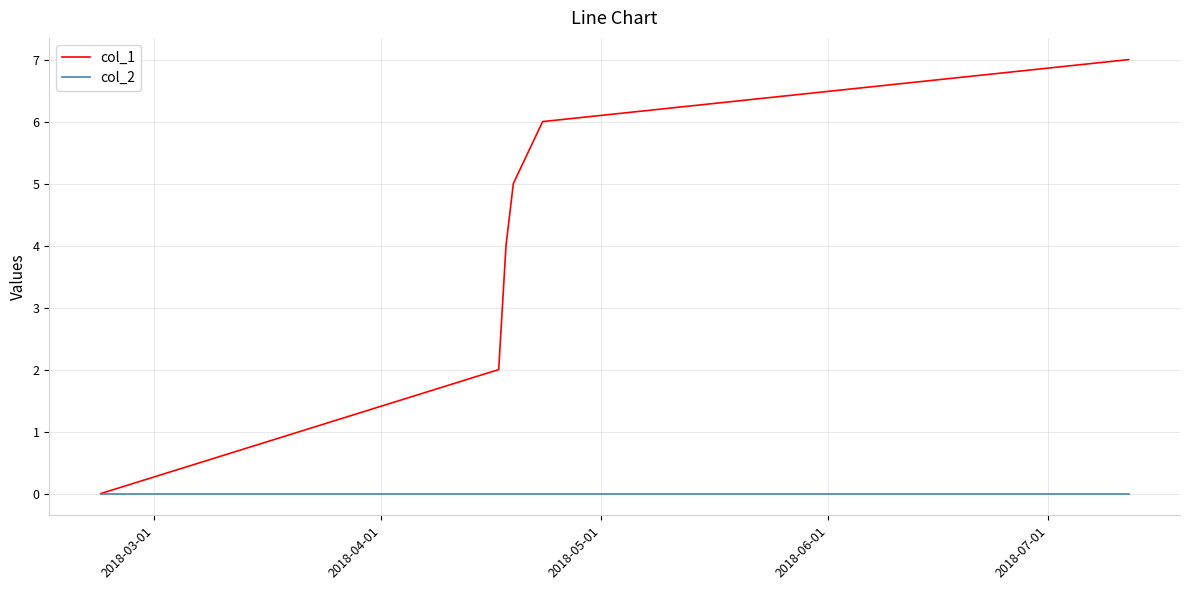

Which series has the largest range (max minus min)?

col_1